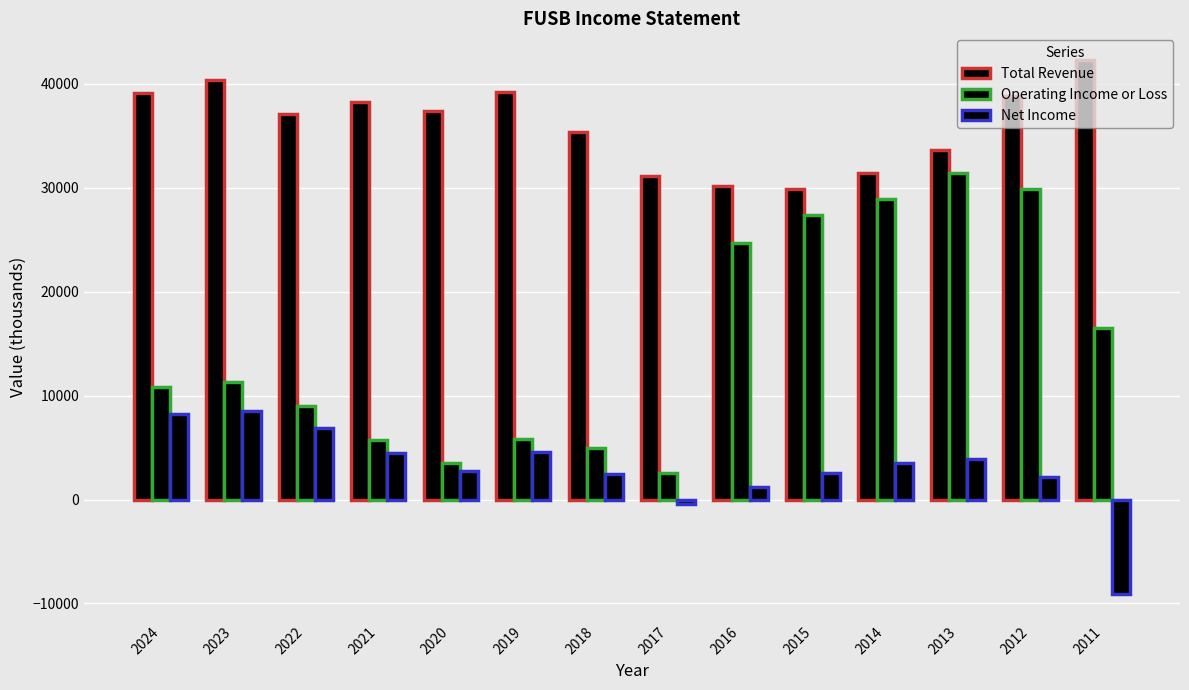

How many groups of bars are there?

14